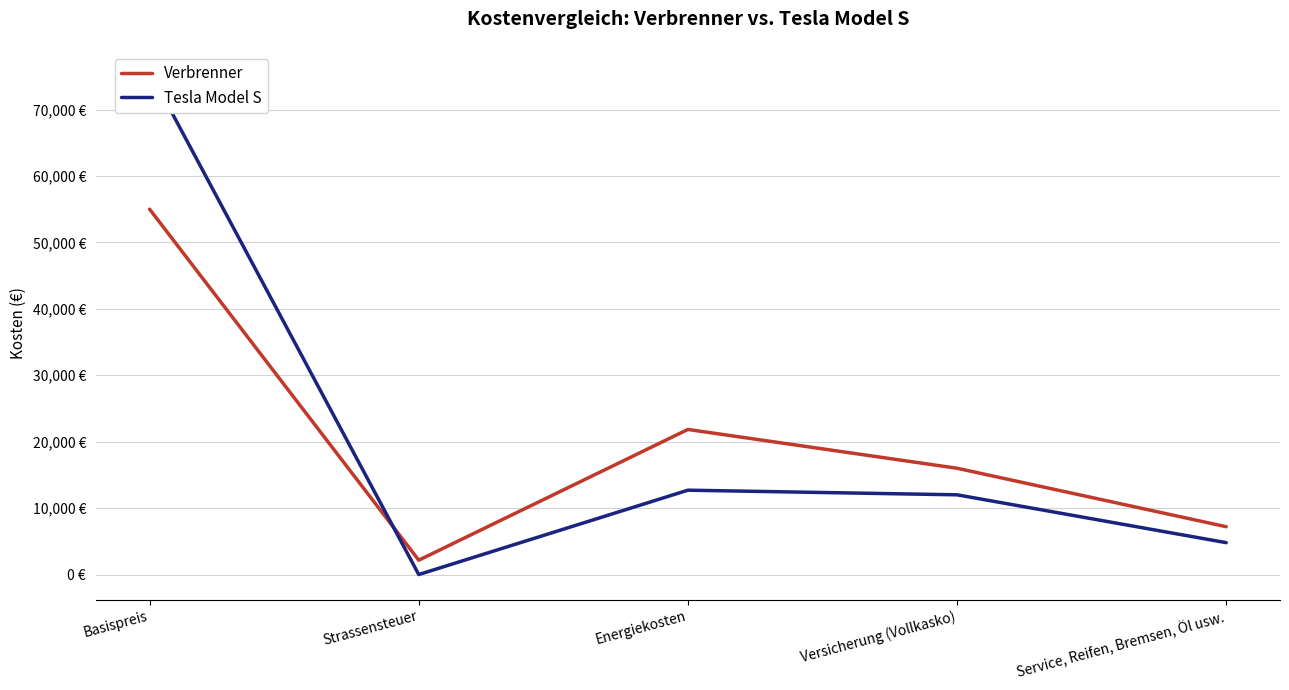

Does the chart have visible grid lines?

Yes